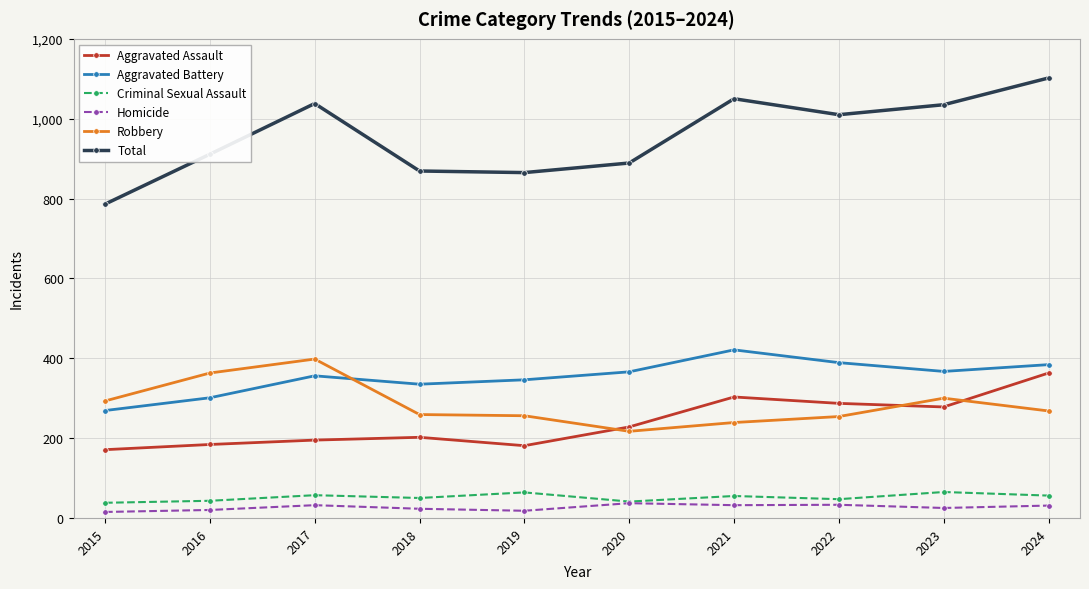

What is the spread (max minus min) of values at 2021?

1018